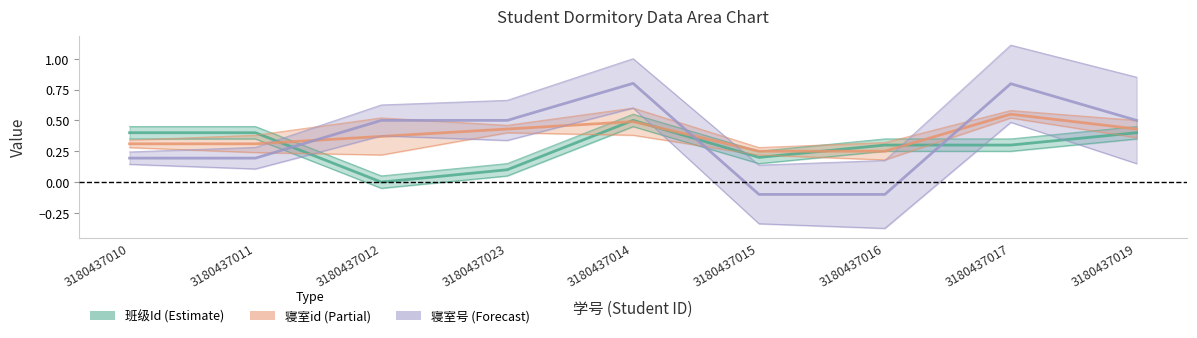

What is the spread (max minus min) of values at 3180437012?

0.5